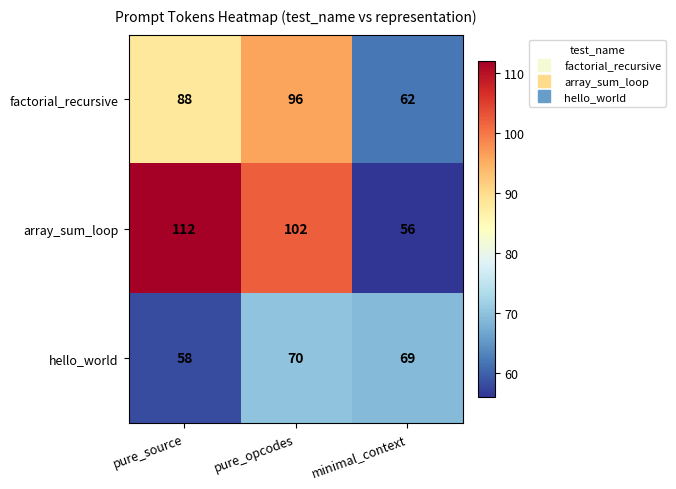

How many factorial_recursive values are between 62 and 96?

3